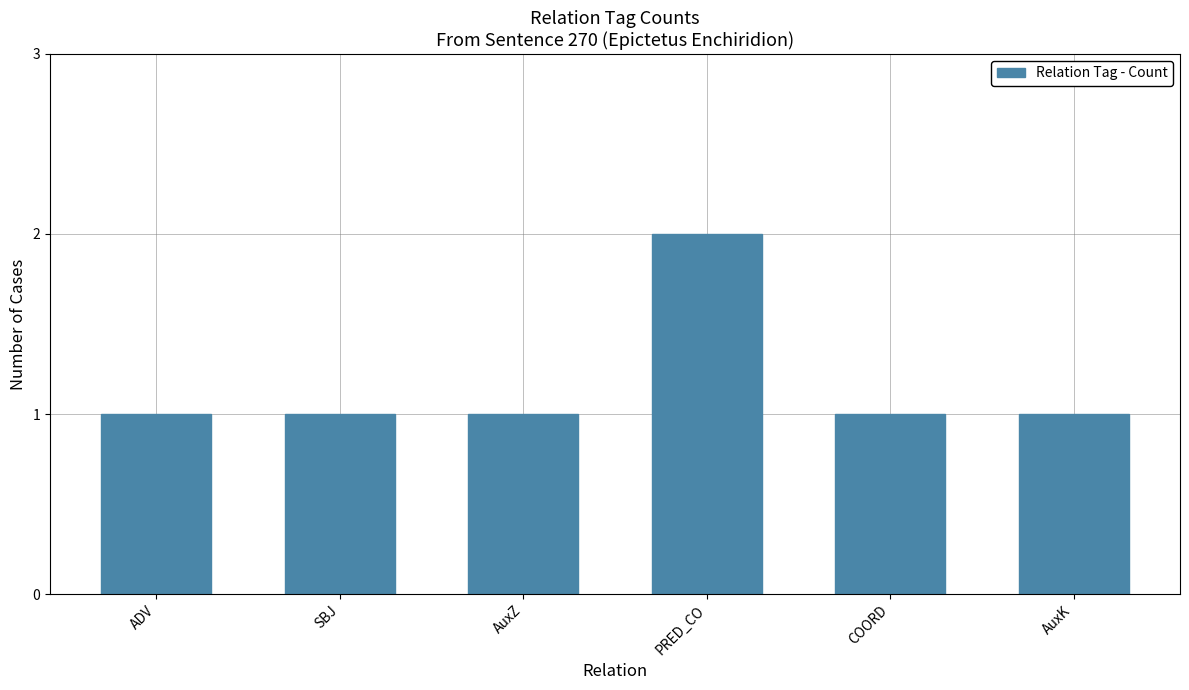

How many distinct data groups are displayed?

1